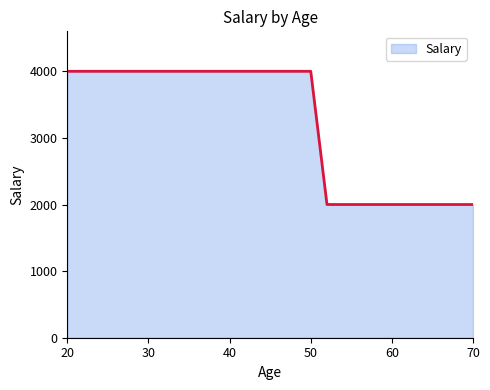

How many values are between 2000 and 4000?

31